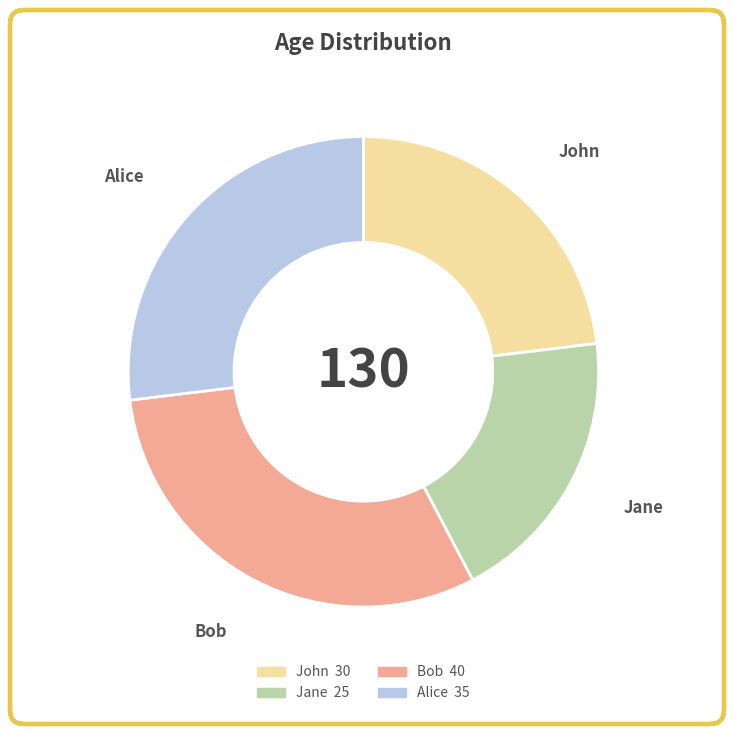

Is there a majority slice in this chart?

No